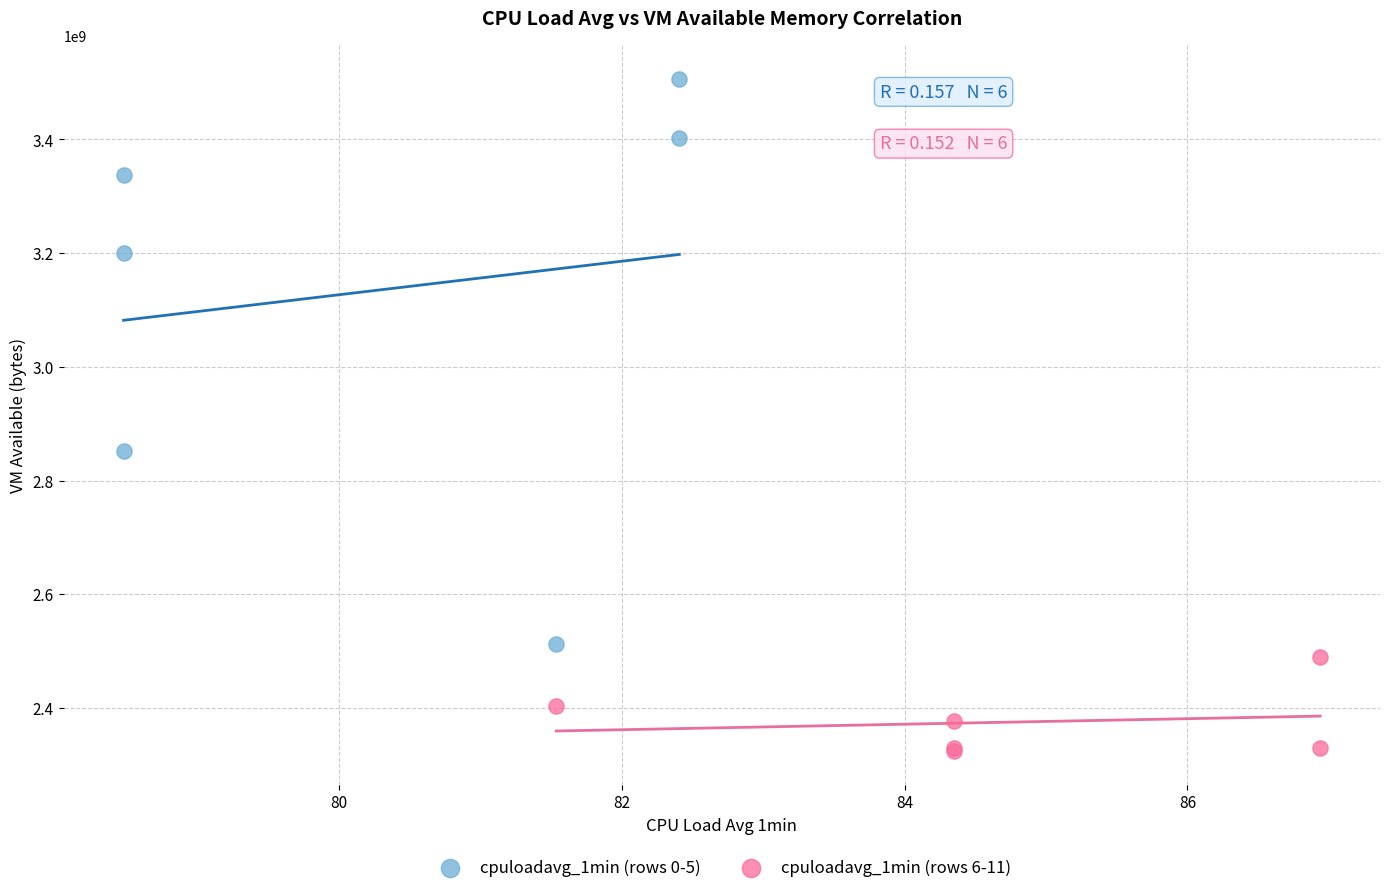

Which series contains the highest Y value?

cpuloadavg_1min (rows 0-5)